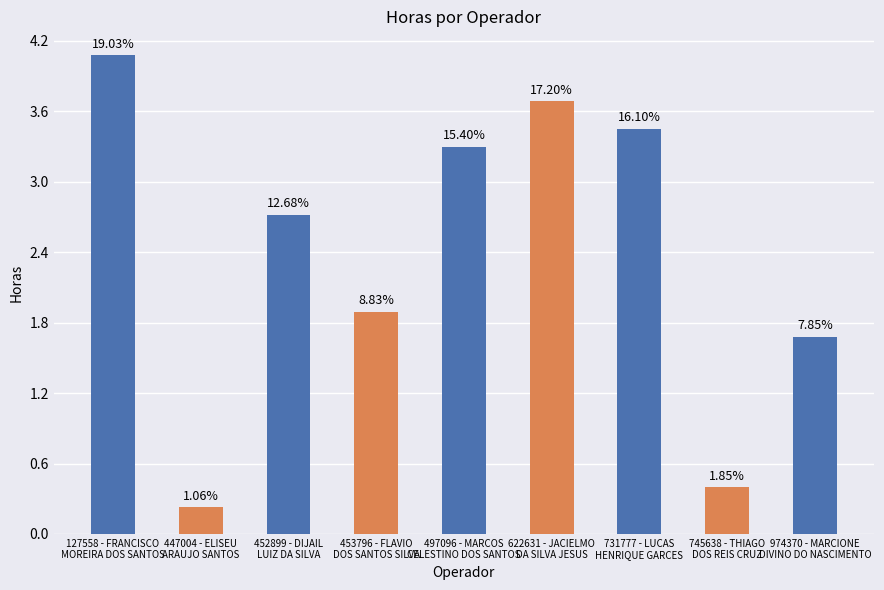

Does the chart contain any negative values?

No